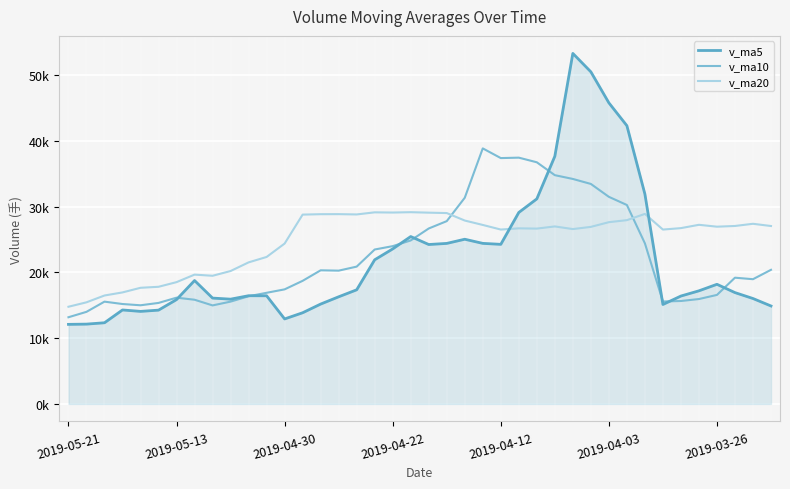

How many interior local peaks does the v_ma20 series have?

9